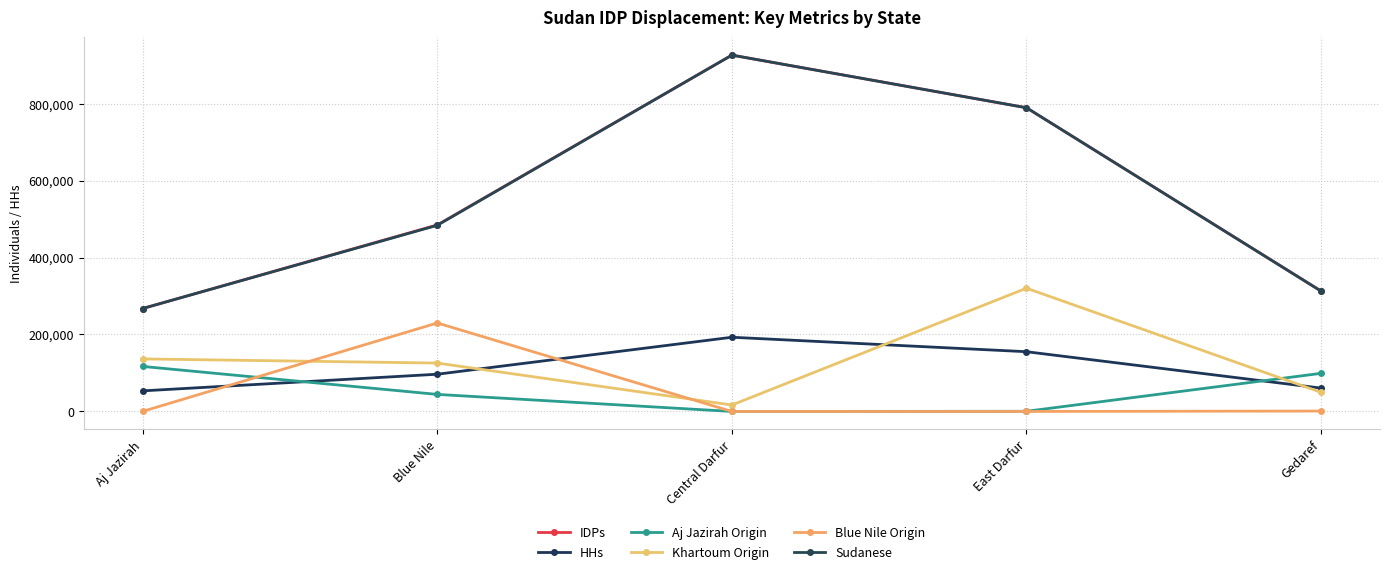

What is the difference between the Khartoum Origin values at Blue Nile and Aj Jazirah?

10790